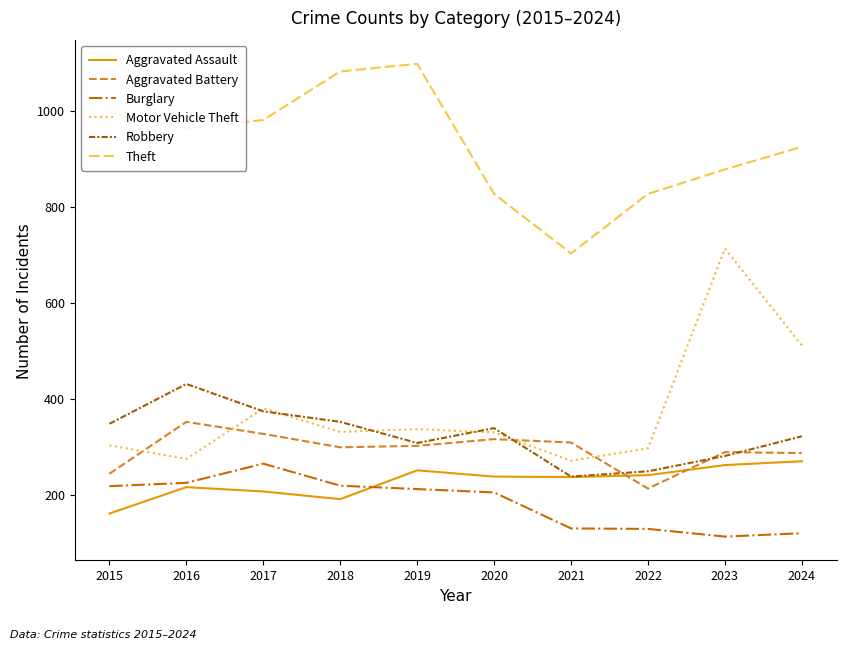

Is the value of Motor Vehicle Theft at 2016 greater than the value of Theft at 2016?

No